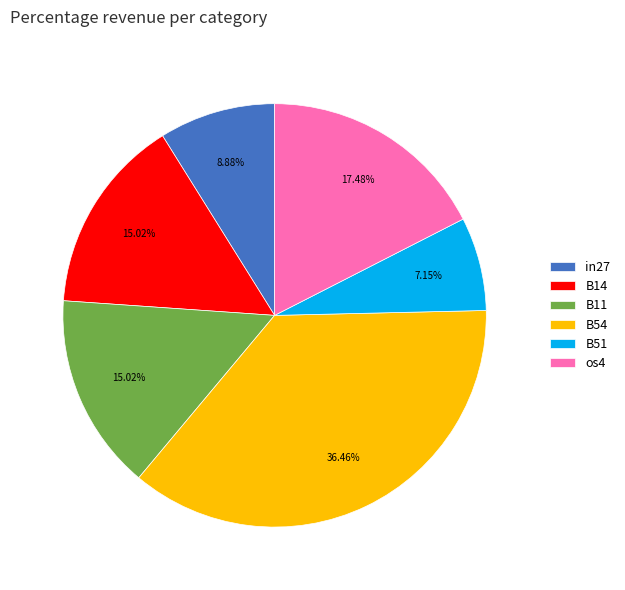

The B11 slice represents 15% of the pie. True or false?

True